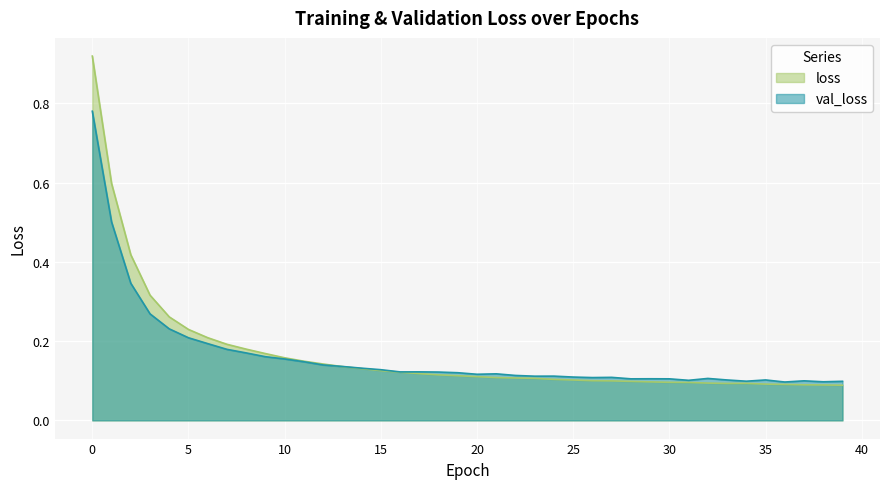

At which label is loss closest to 0?

39